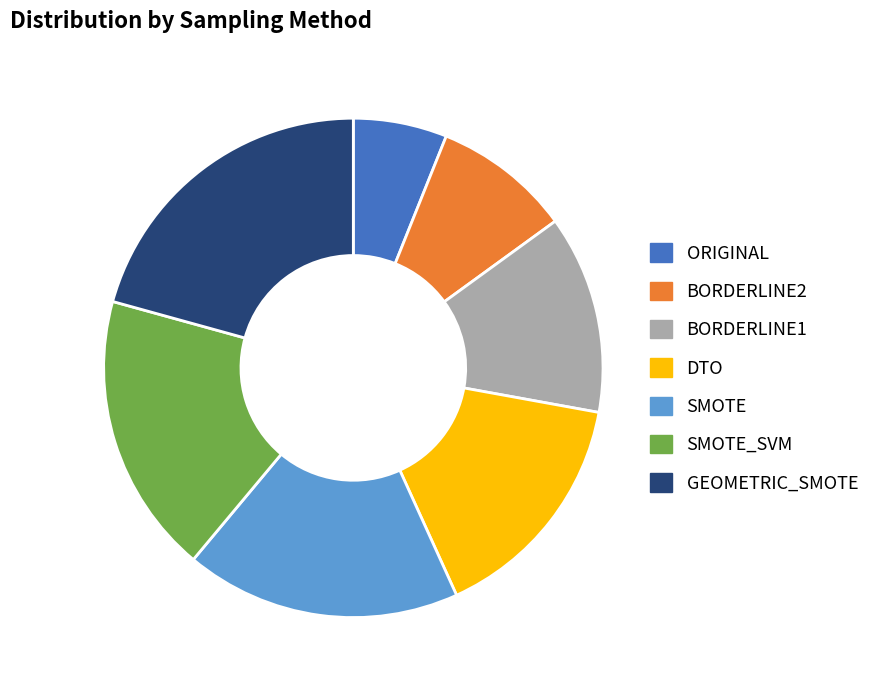

Which has a higher value, BORDERLINE2 or BORDERLINE1?

BORDERLINE1